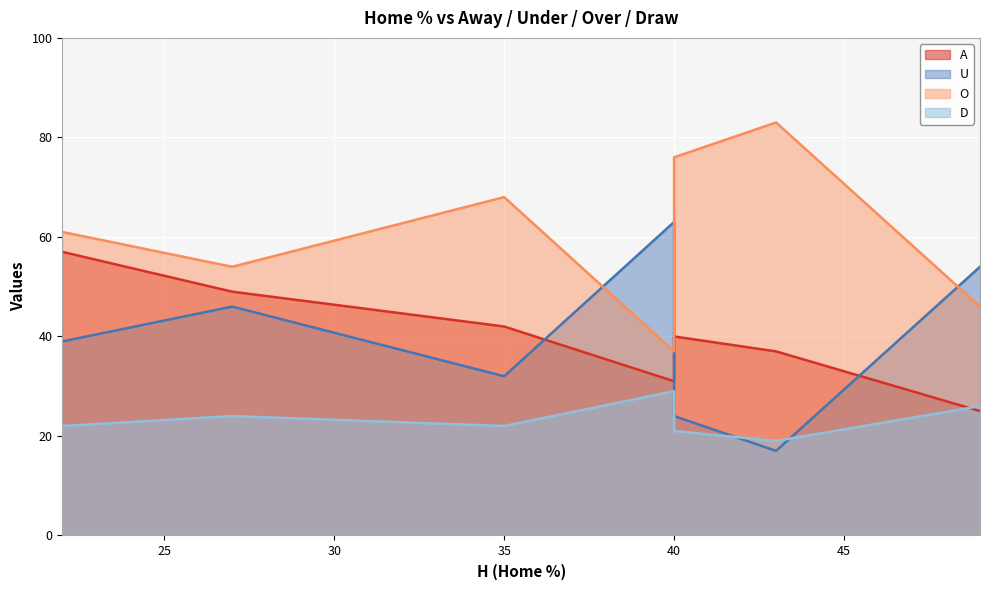

What are all the series names shown in the legend?

A, U, O, D